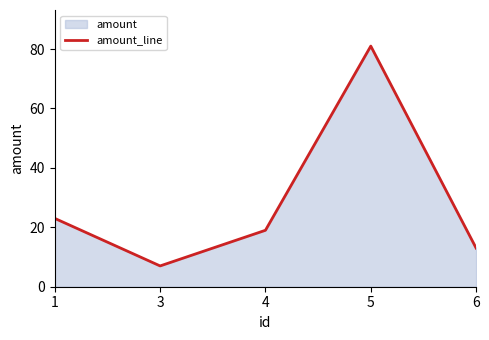

What is the difference between the second highest and second lowest values?

10